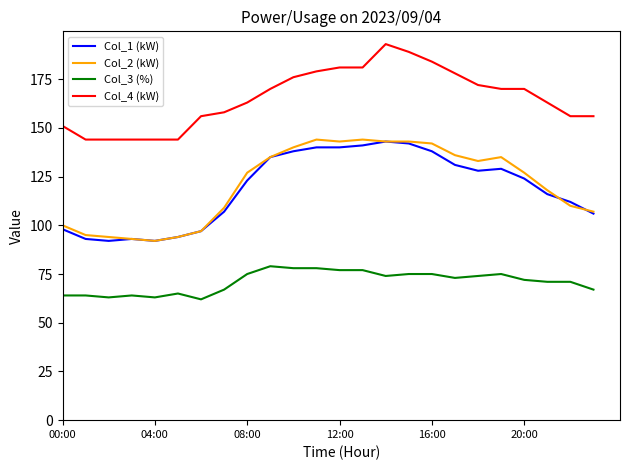

True or false: Col_2 (kW) and Col_1 (kW) intersect in this chart.

True